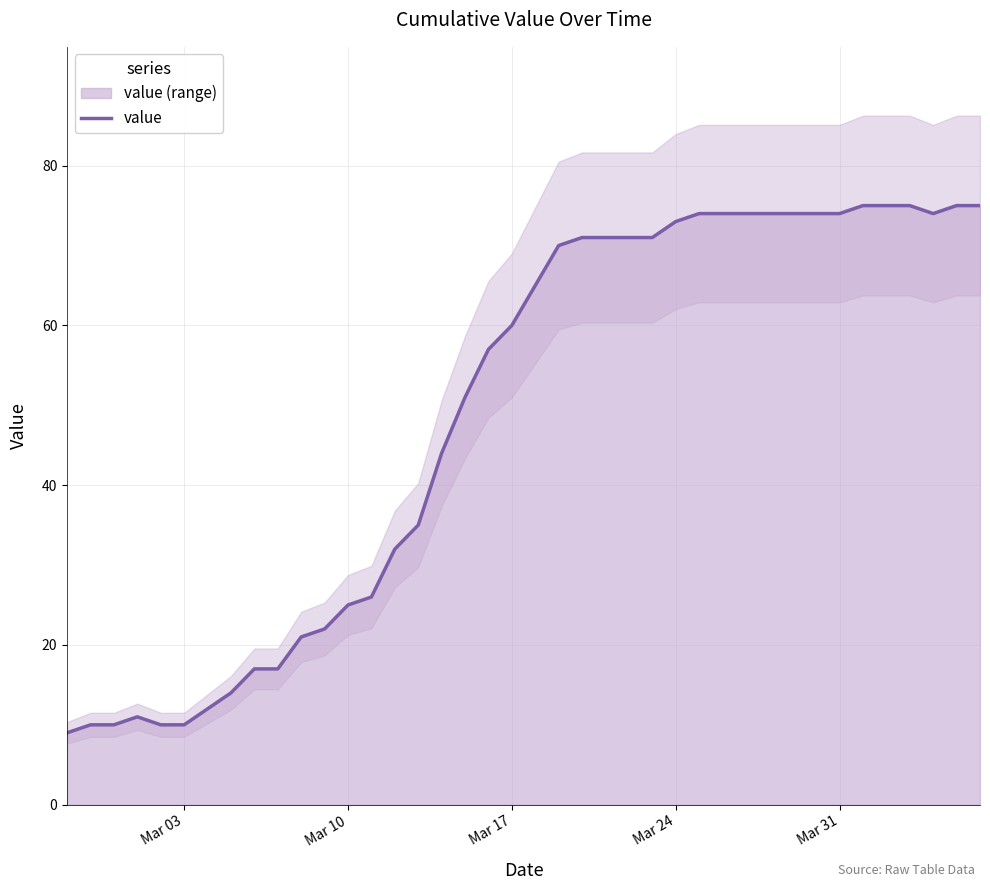

The value series shows 5 at Mar 03. True or false?

False